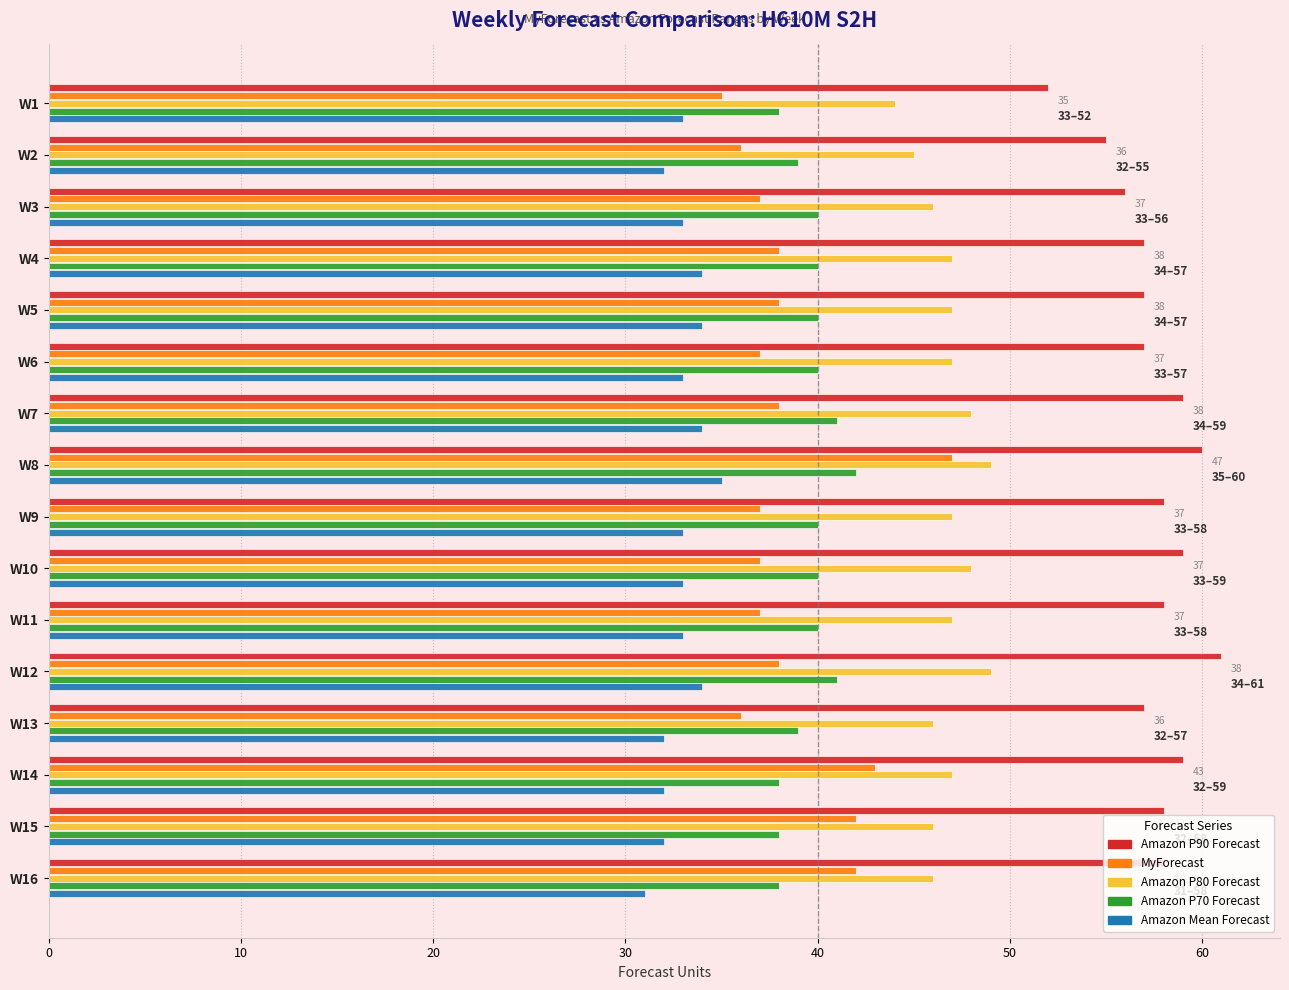

Which series has the widest spread of values?

MyForecast